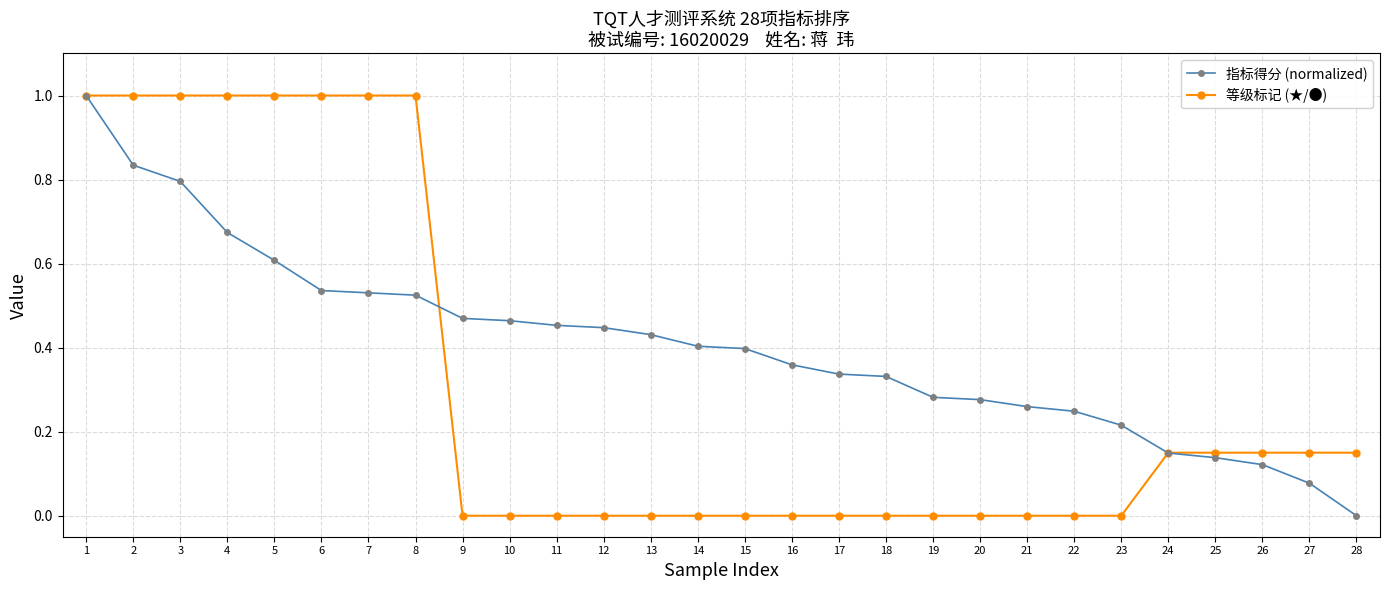

At how many categories does at least one series exceed 0?

28